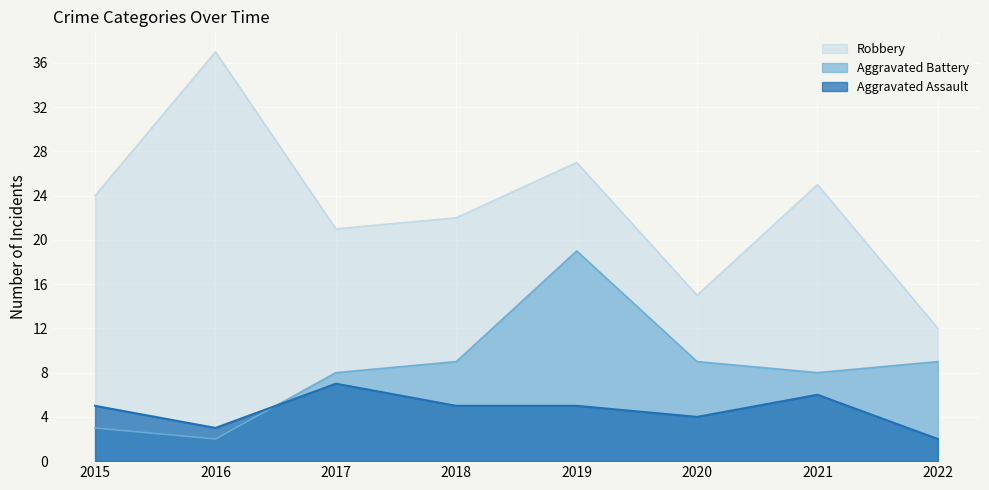

True or false: Aggravated Assault has more than 0 points higher than both neighbors.

True